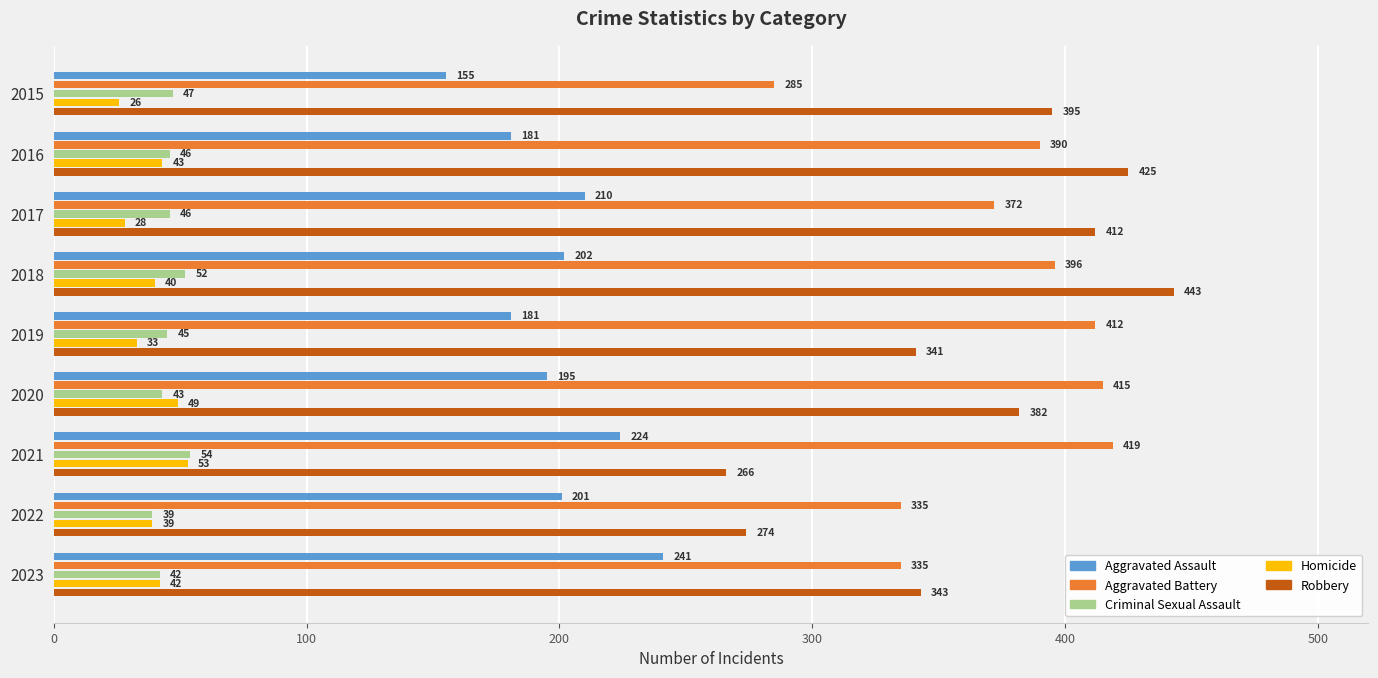

Which series has the largest total across all categories?

Aggravated Battery